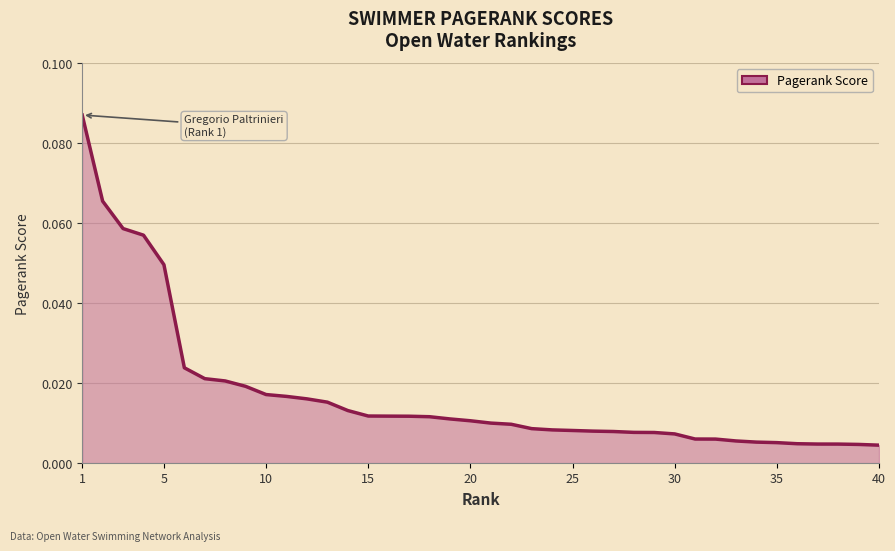

What is the difference between the second highest and second lowest values?

0.1